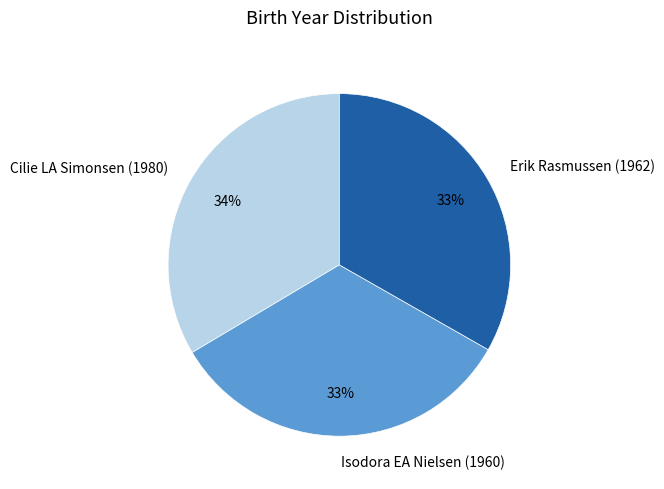

The Cilie LA Simonsen (1980) slice represents 23% of the pie. True or false?

False